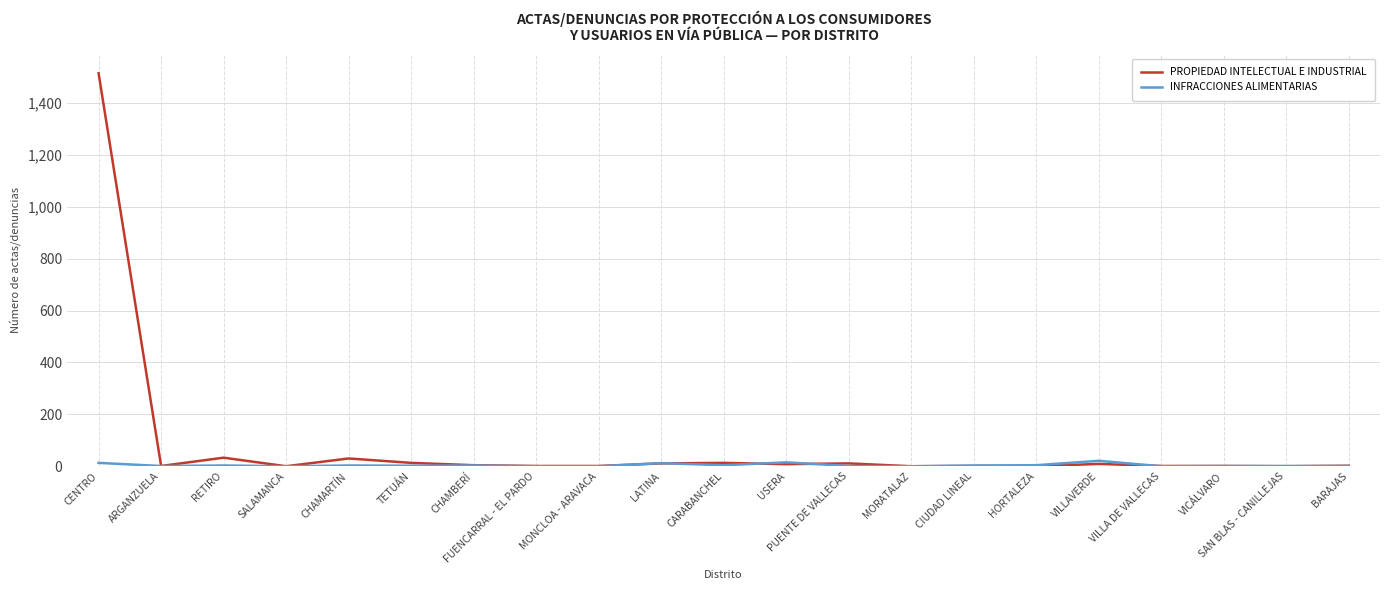

The value of PROPIEDAD INTELECTUAL E INDUSTRIAL at HORTALEZA is 0. True or false?

True